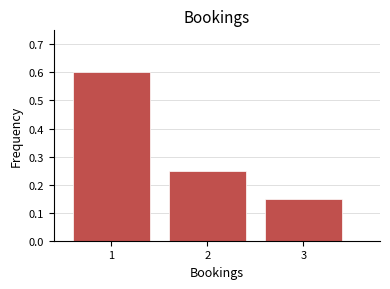

How tall is the bar that spans 1.5 to 2.5 on the x-axis? The values are not printed on the chart, so give them approximately, as read against the axis.

0.25